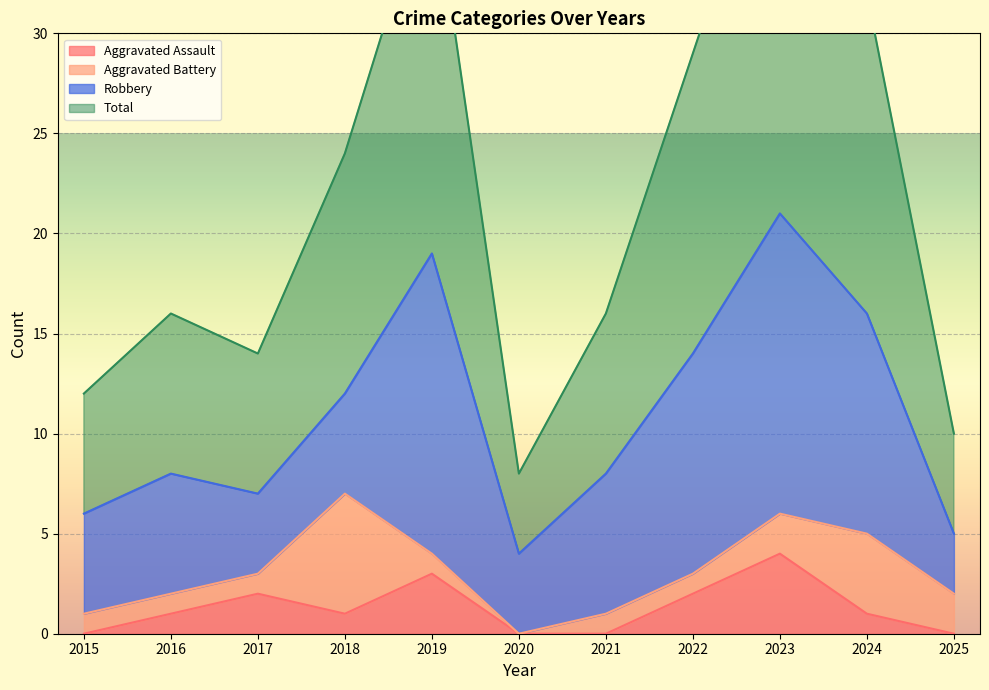

Which series changed the most between 2018 and 2019?

Total